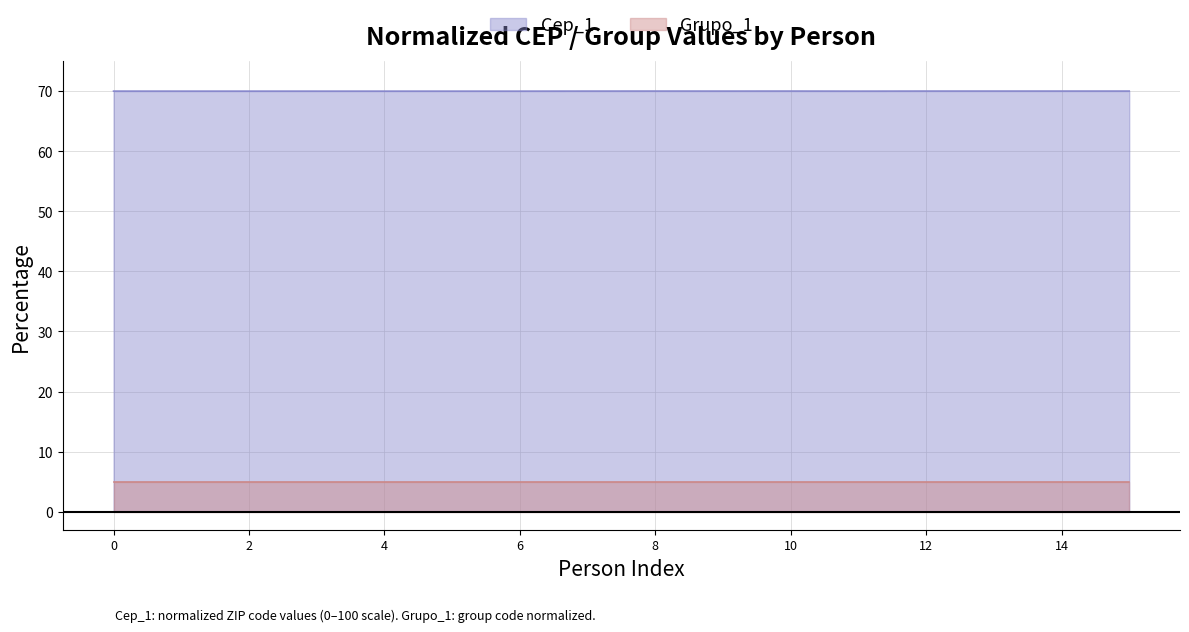

What is the lowest value of the Grupo_1 series?

5.0